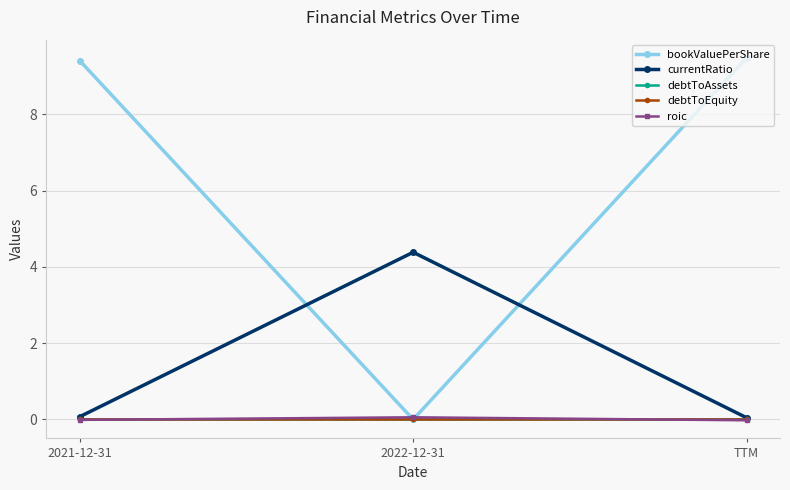

Which series has the largest range (max minus min)?

bookValuePerShare